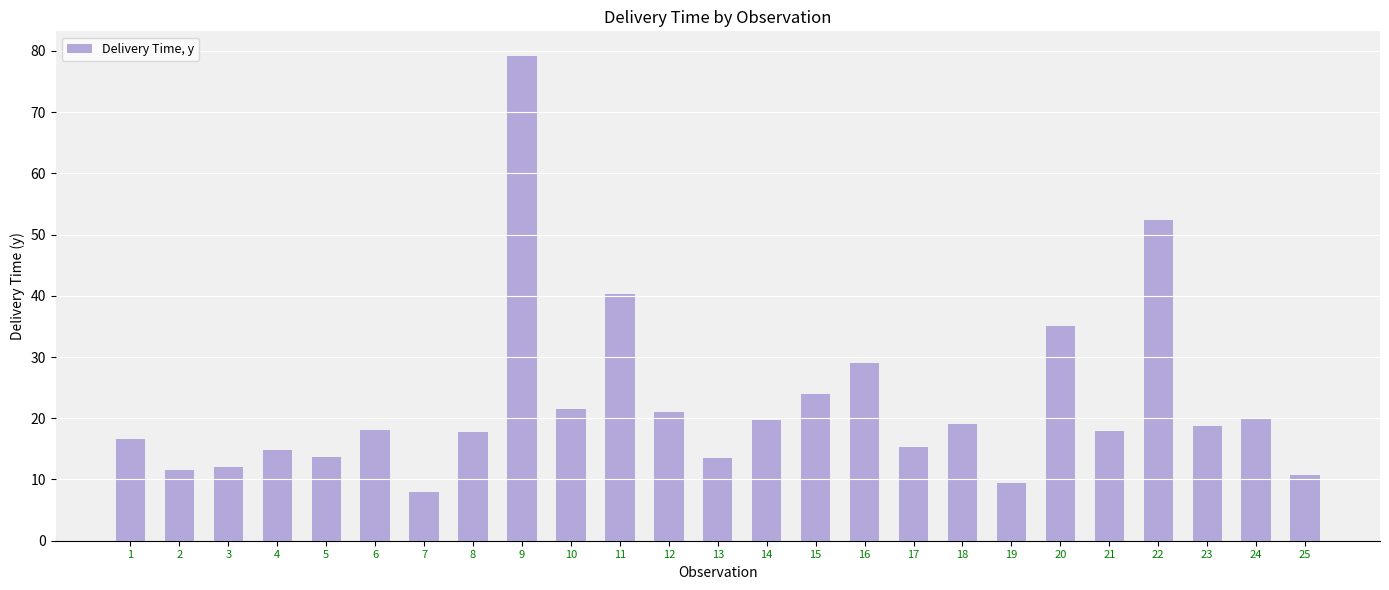

What is the average value?

22.4